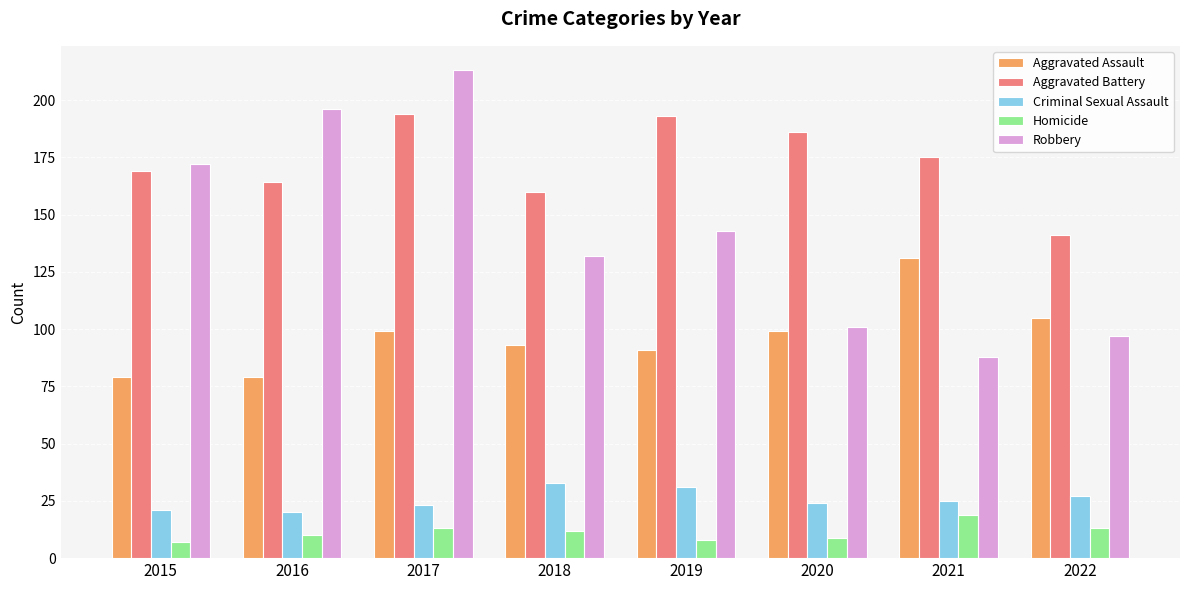

Read the Criminal Sexual Assault value at 2017.

23